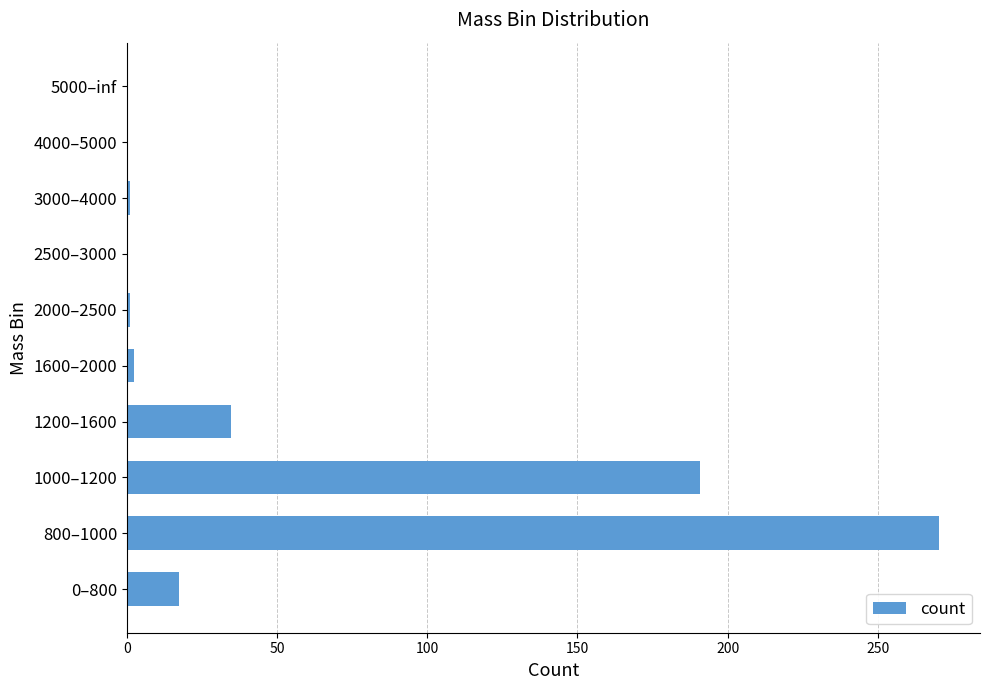

What is the greatest value displayed?

270.5